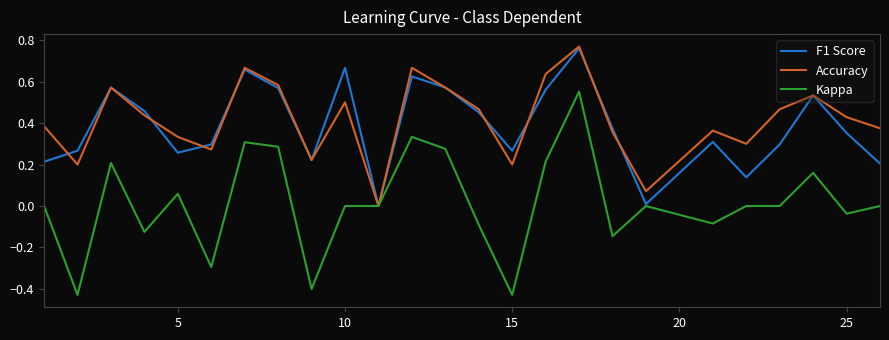

True or false: Accuracy and F1 Score intersect in this chart.

True